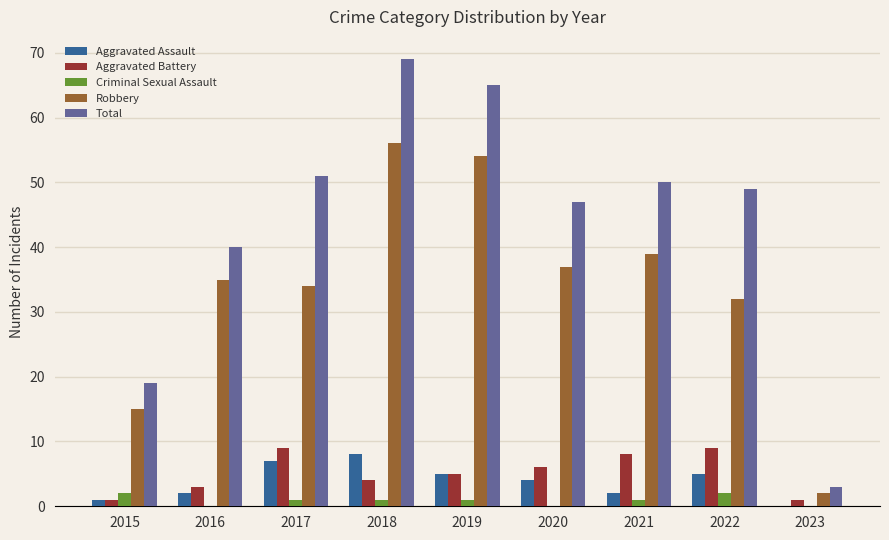

At which category is the sum across all series the highest?

2018